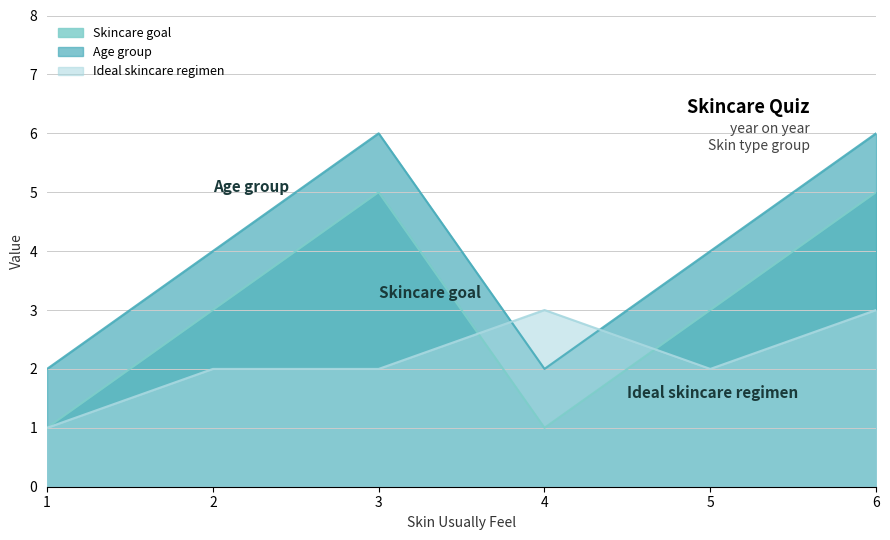

Does the chart have visible grid lines?

Yes